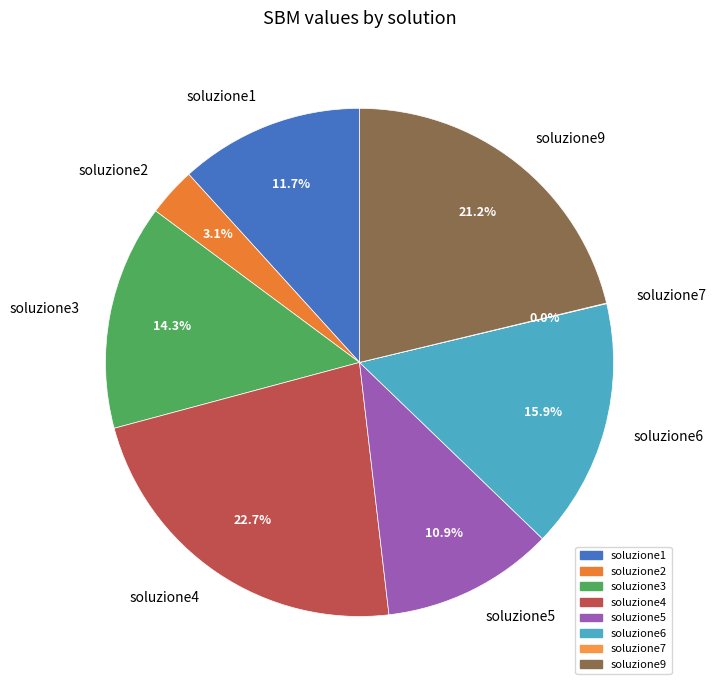

Does soluzione3 account for over 50% of the chart?

No